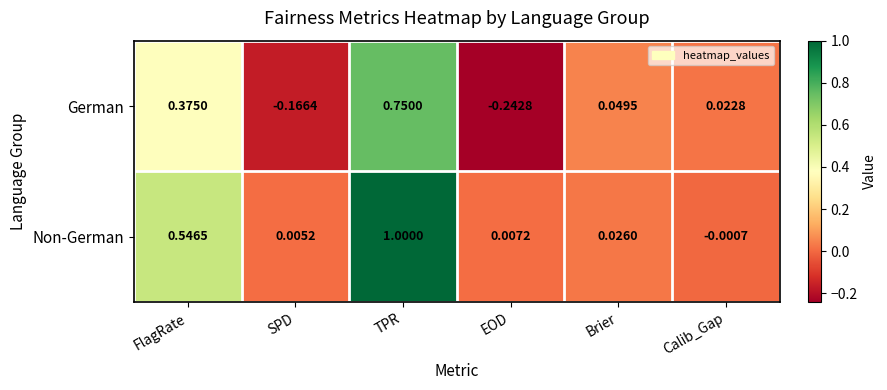

Which category has the lowest value across all series?

EOD